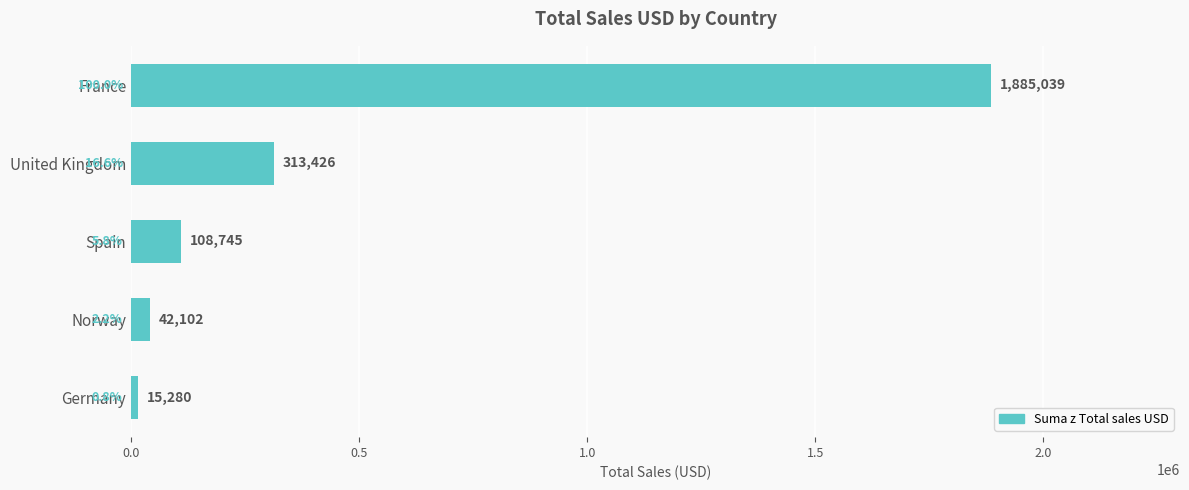

List the labels in order of value, largest first.

France, United Kingdom, Spain, Norway, Germany